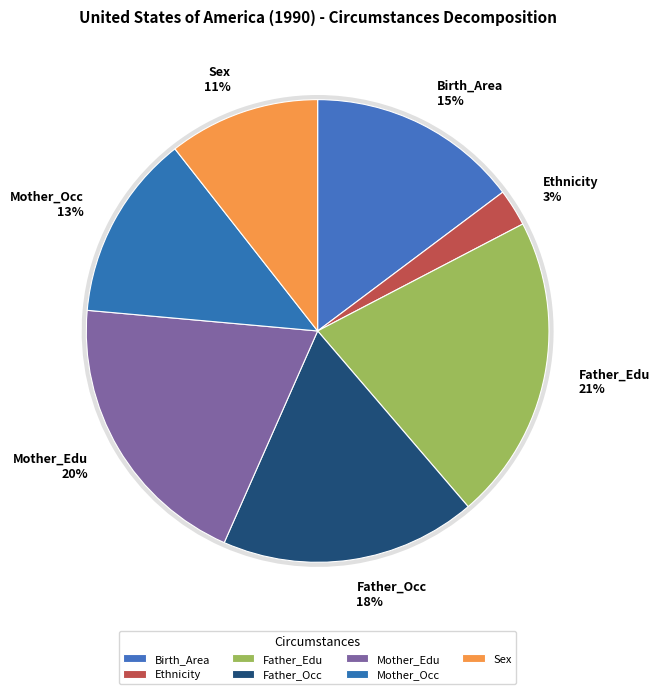

To the nearest percent, what is the average slice percentage?

14%